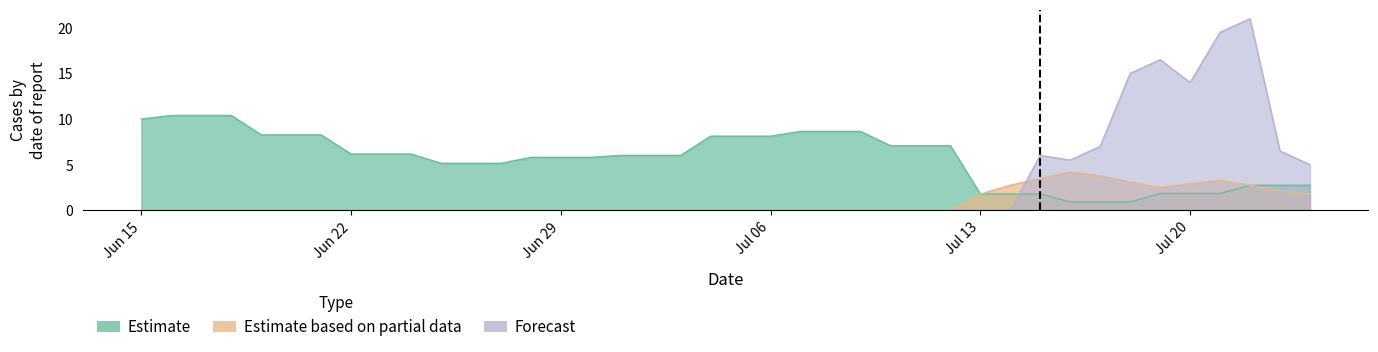

The Estimate series shows 12.6 at 19. True or false?

False